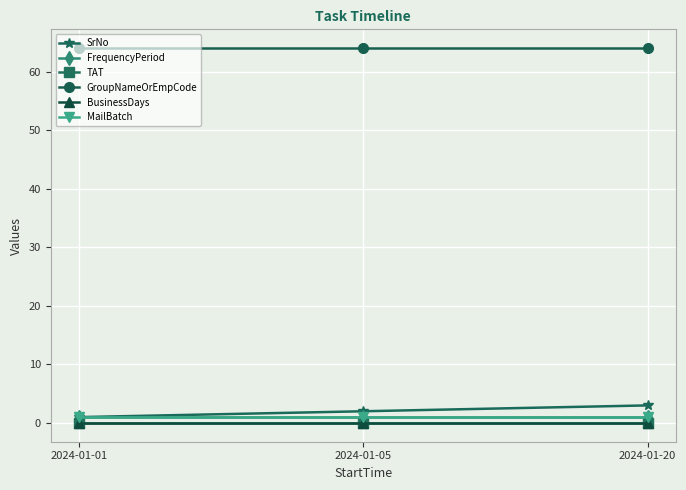

How many lines are shown in the chart?

6